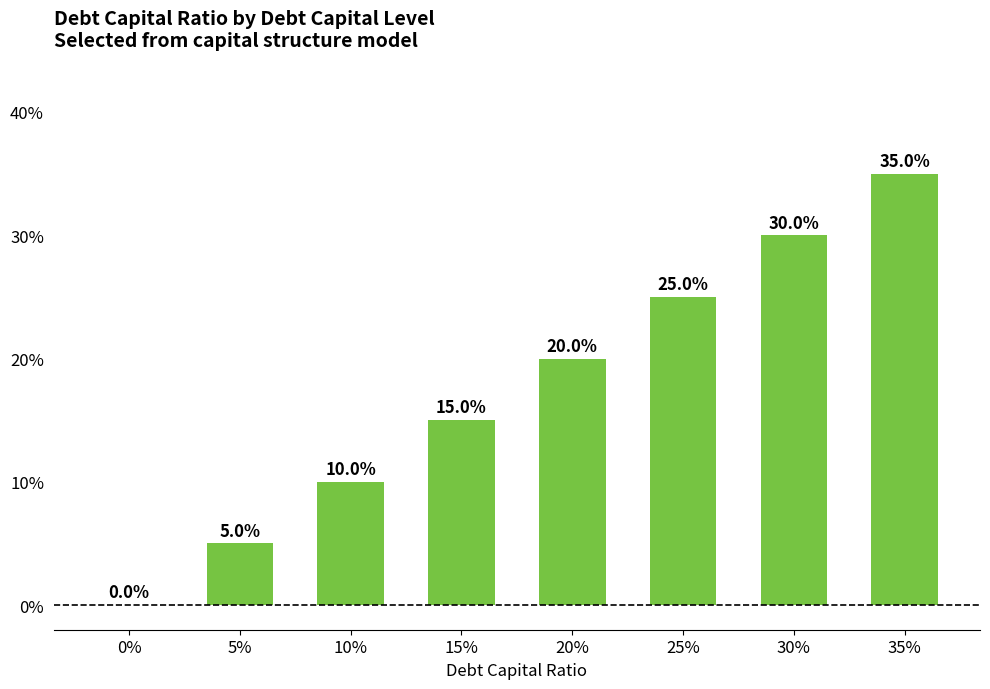

List the labels in order of value, largest first.

35%, 30%, 25%, 20%, 15%, 10%, 5%, 0%